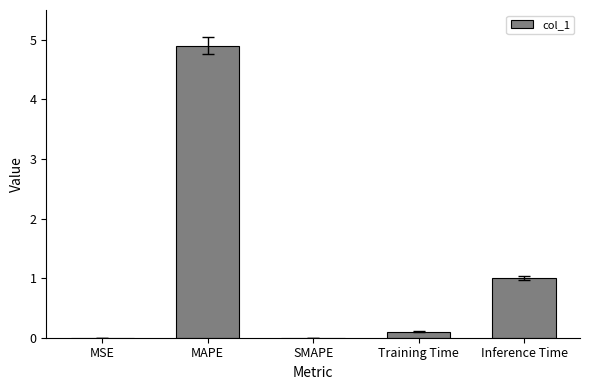

Which category has the highest value across all series?

MAPE